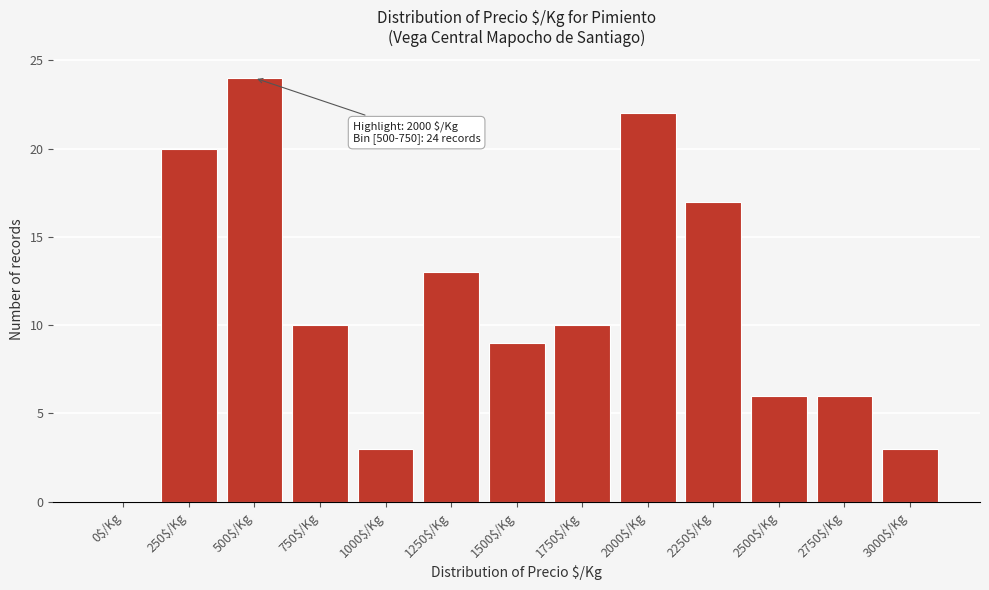

Which label corresponds to the largest value in the chart?

500$/Kg